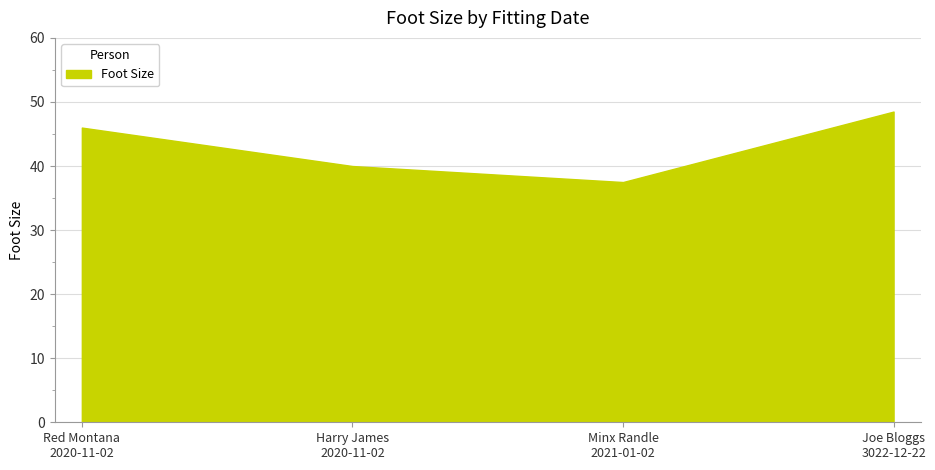

How many interior local valleys (lower than both neighbors) does the data have?

1